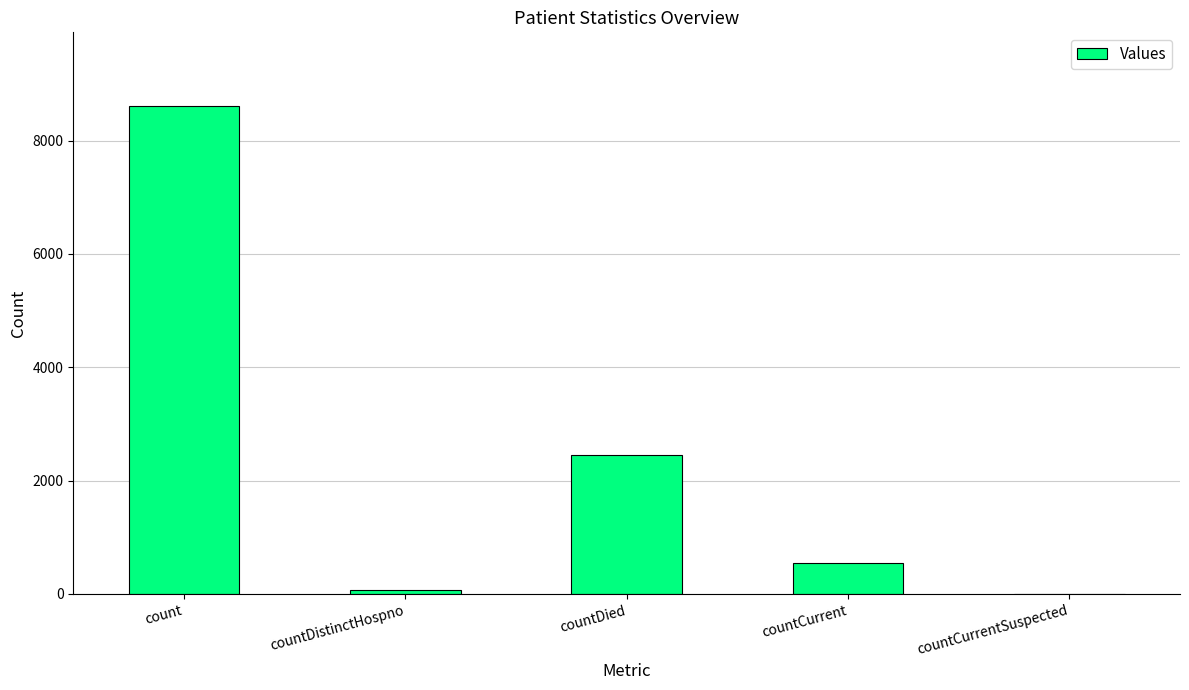

At which label is the value closest to 4309?

countDied